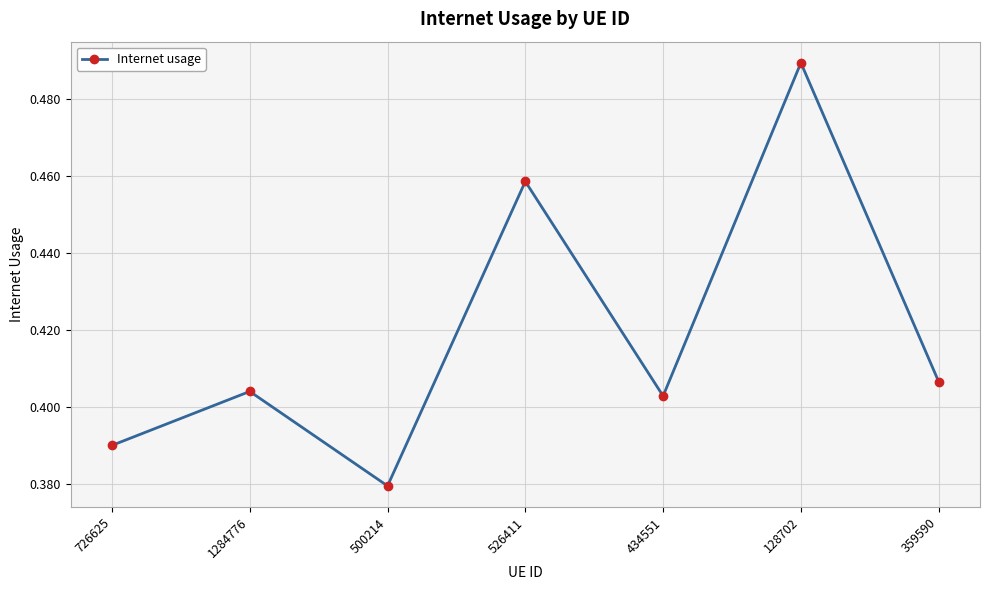

How many data points does each series have?

7